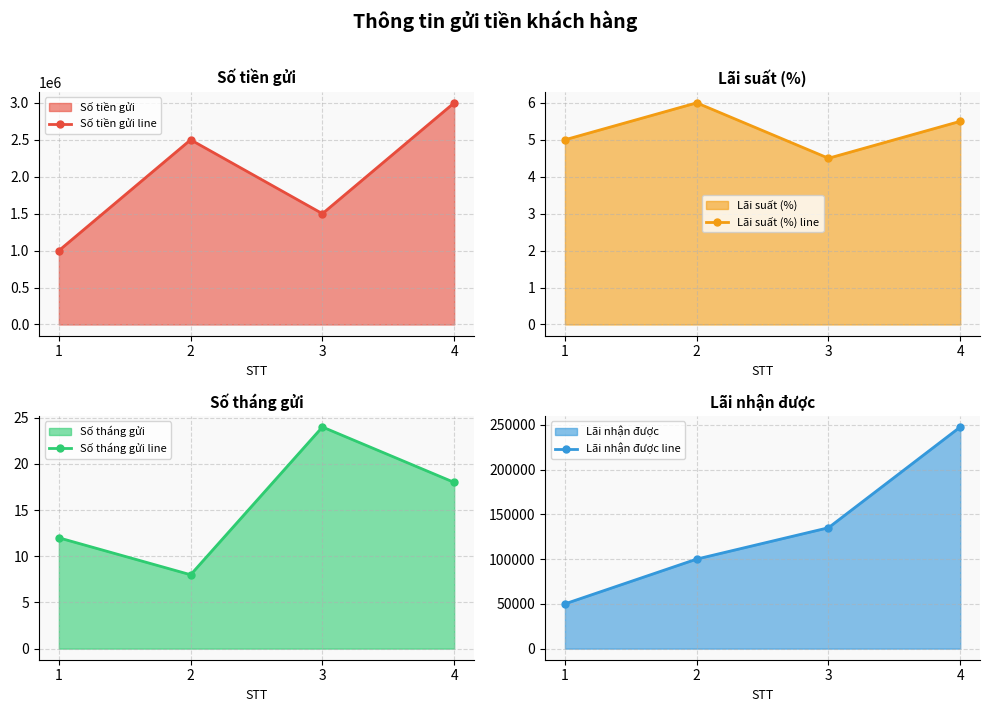

Is it true that Lãi suất (%) line equals 6.0 at 2?

True